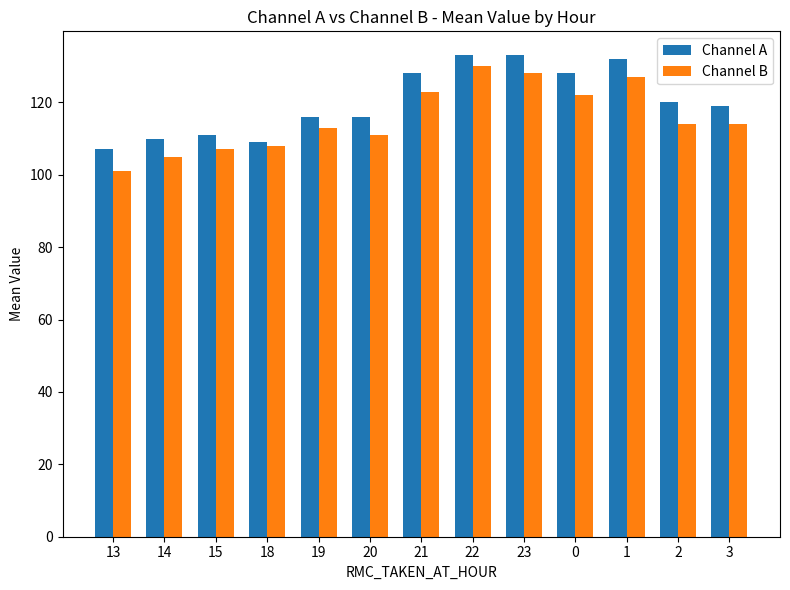

What is the average value of the Channel A series?

120